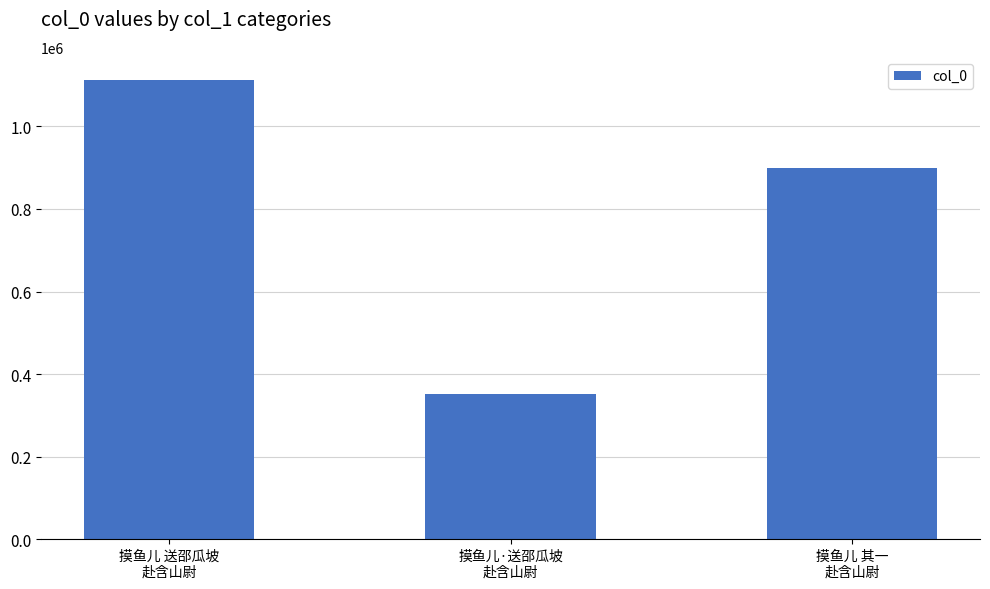

Rank the categories by value from lowest to highest.

摸鱼儿·送邵瓜坡
赴含山尉, 摸鱼儿 其一
赴含山尉, 摸鱼儿 送邵瓜坡
赴含山尉